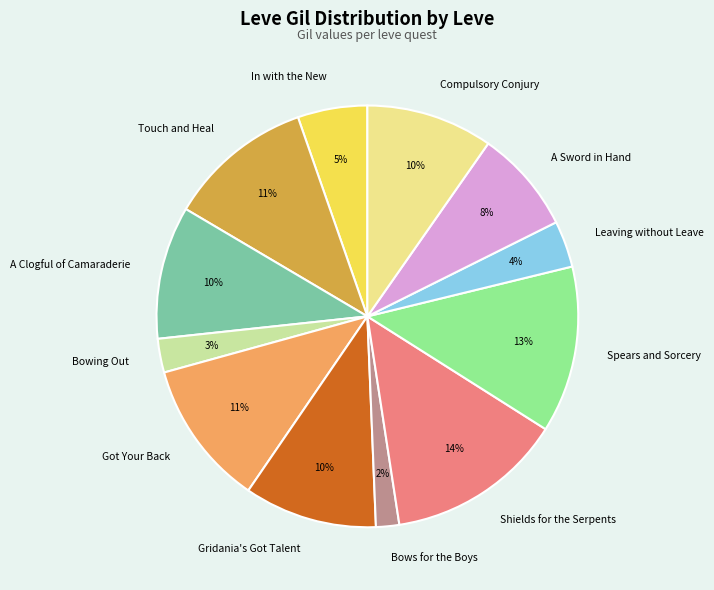

Does Shields for the Serpents represent more than half of the total?

No